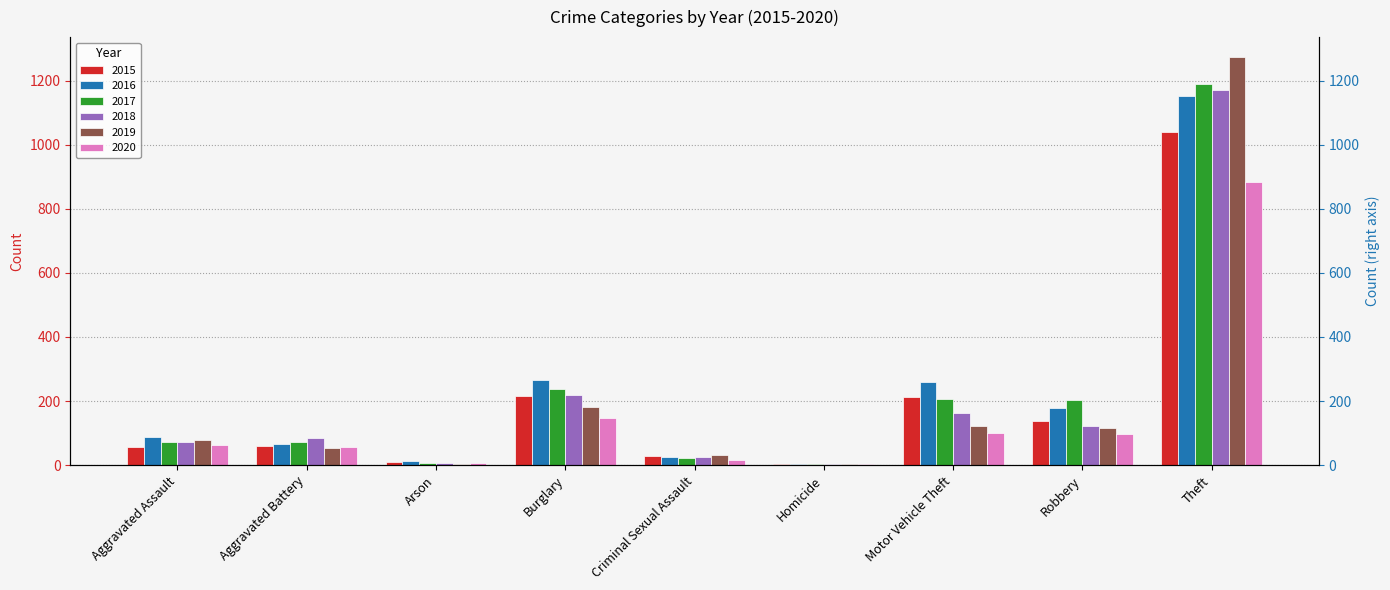

Rank the categories by 2020 value from lowest to highest.

Homicide, Arson, Criminal Sexual Assault, Aggravated Battery, Aggravated Assault, Robbery, Motor Vehicle Theft, Burglary, Theft